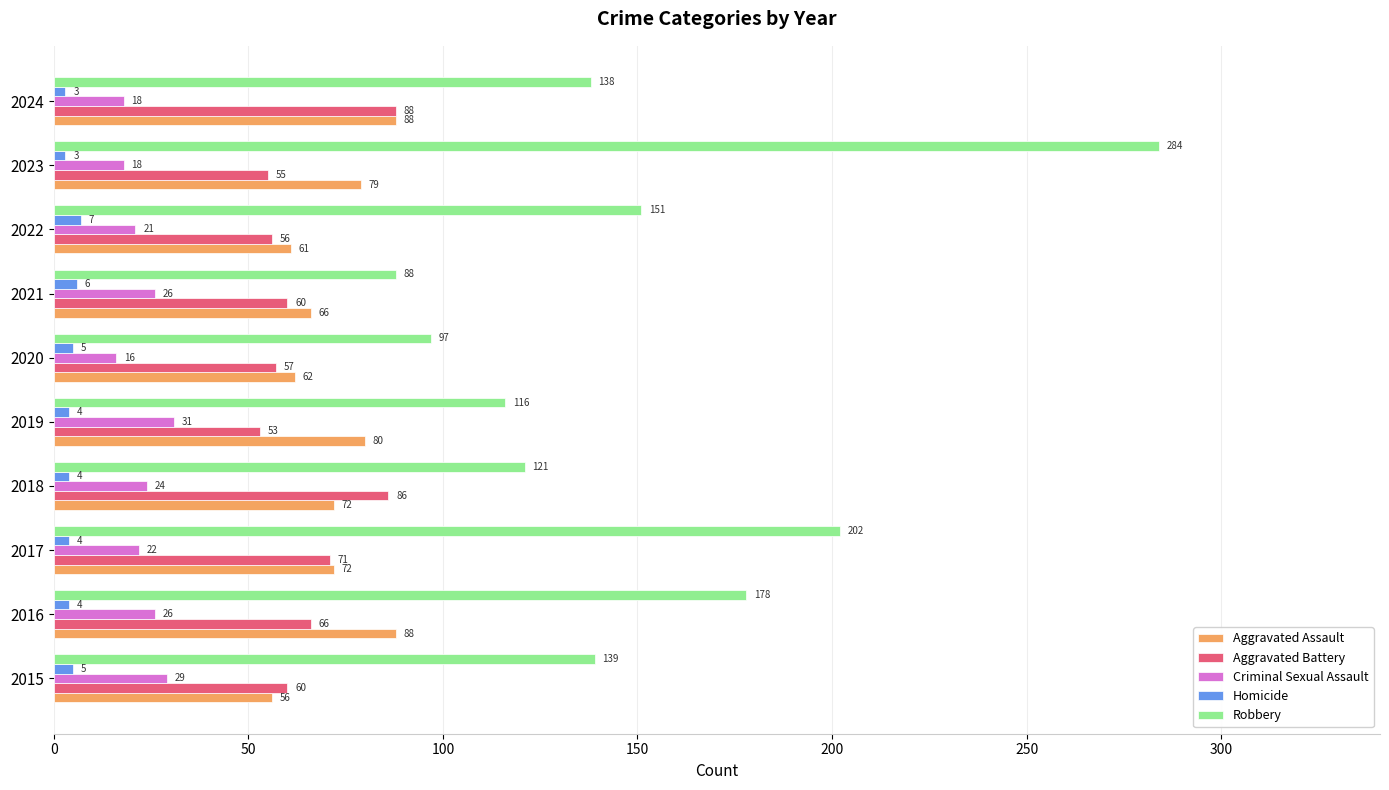

Which series has the largest range (max minus min)?

Robbery